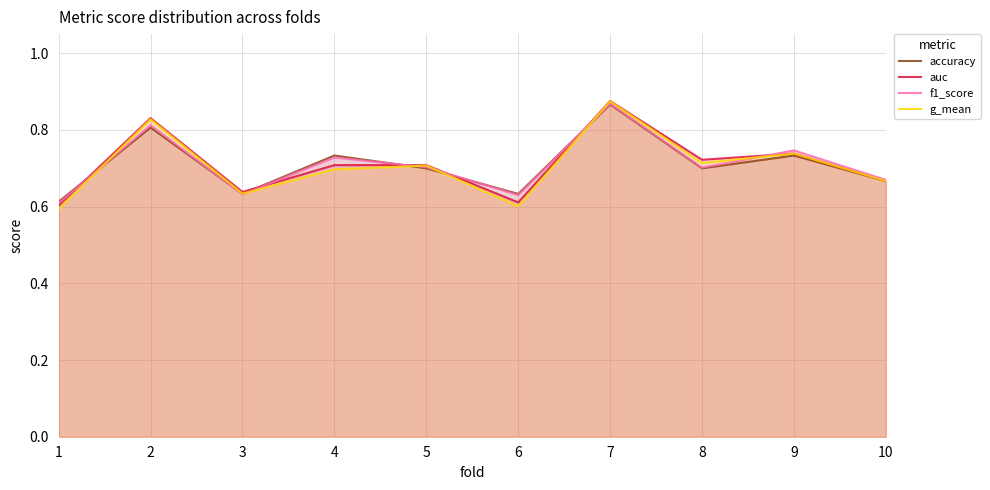

Is the value of auc at 9 greater than the value of accuracy at 2?

No